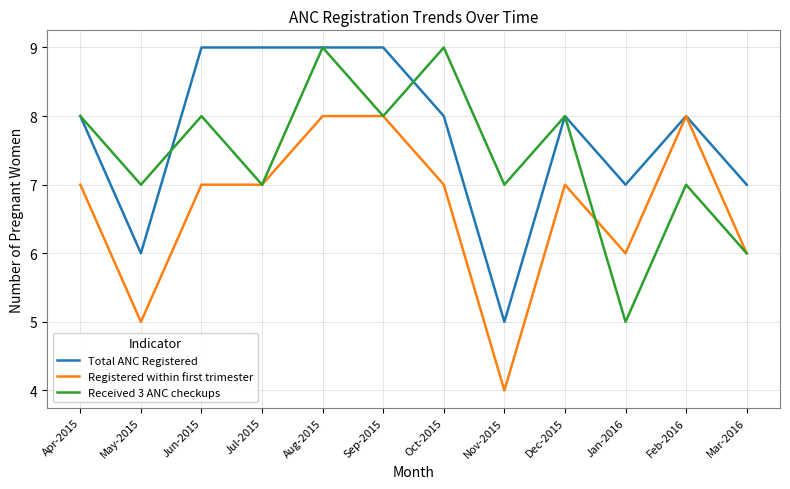

What are all the series names shown in the legend?

Total ANC Registered, Registered within first trimester, Received 3 ANC checkups